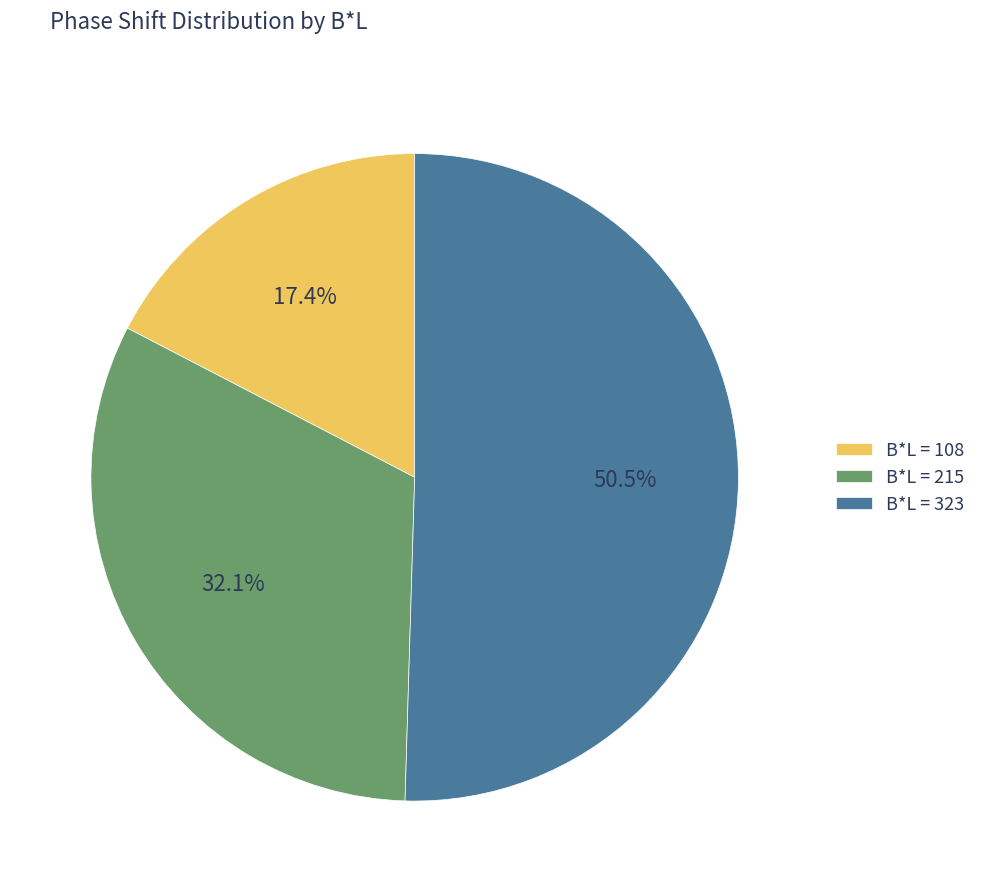

Is the sum of B*L = 108 and B*L = 323 greater than half?

Yes